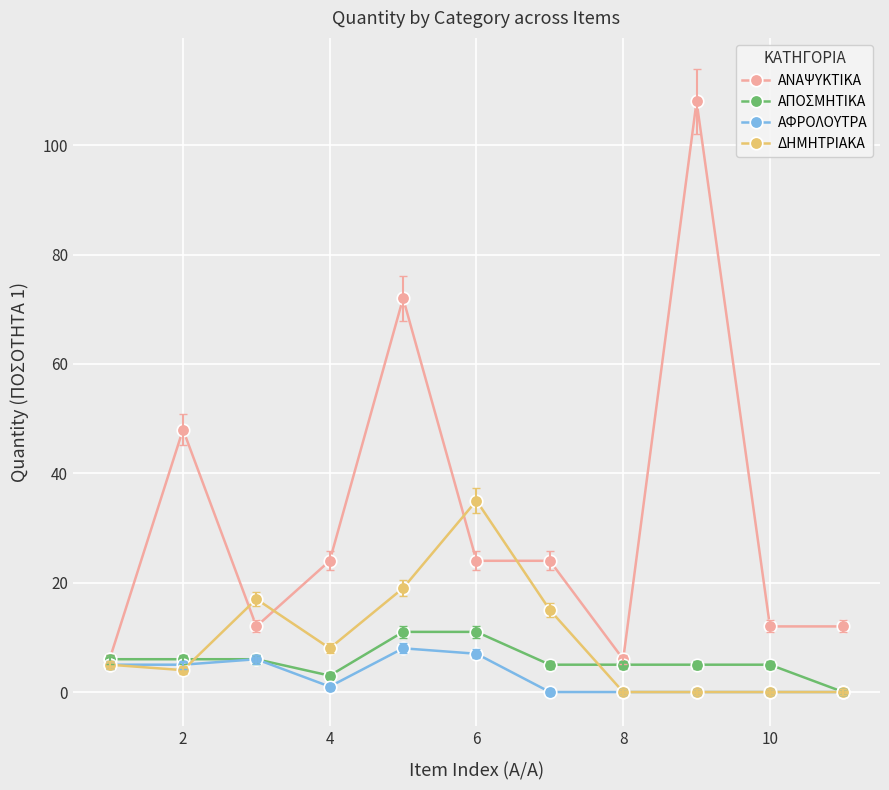

Which series has the widest spread of values?

ΑΝΑΨΥΚΤΙΚΑ